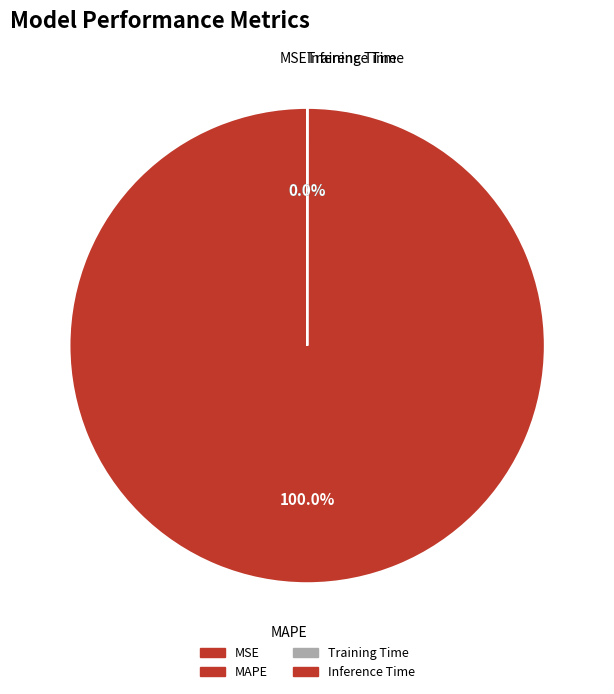

What percentage do MSE and MAPE together represent?

100.0%